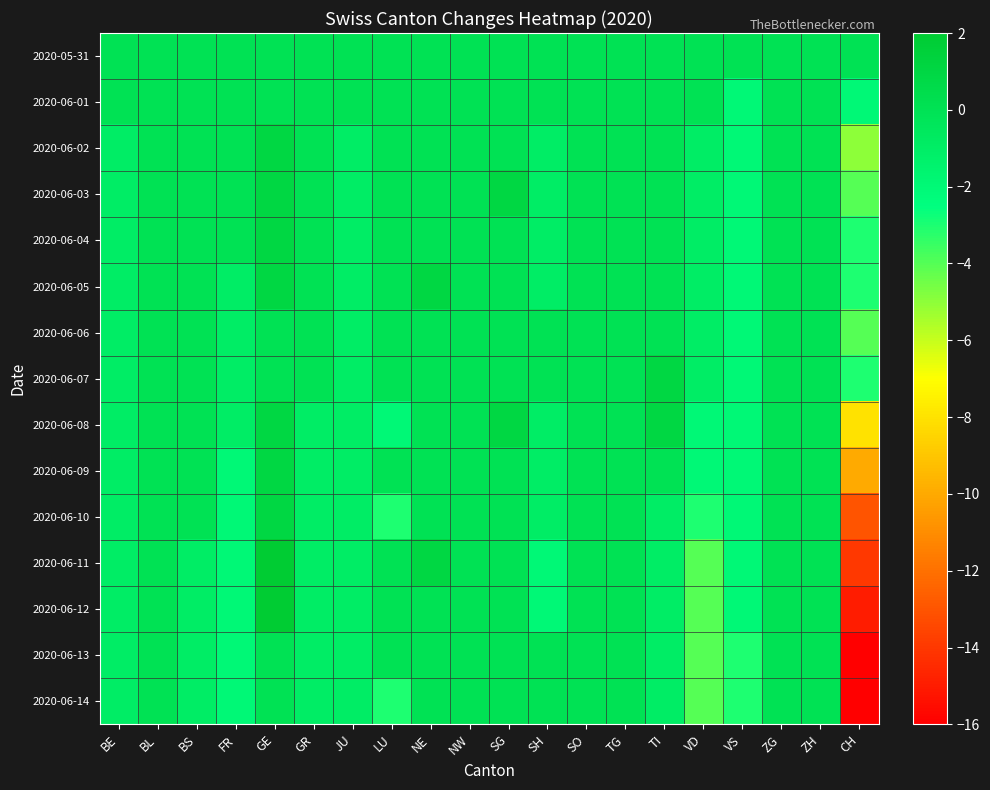

Between ZG and SH, which is larger?

ZG